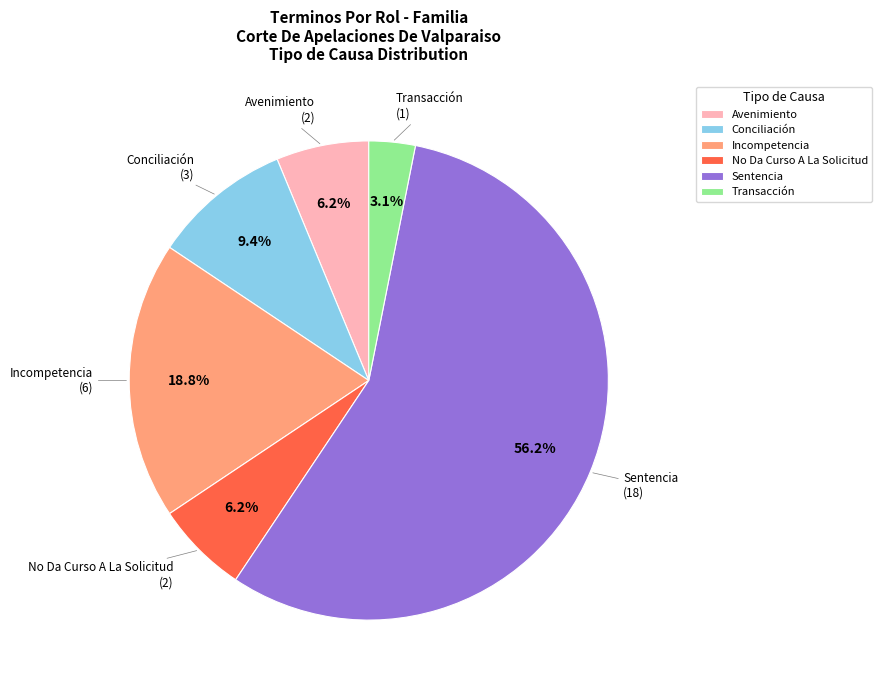

True or false: Conciliación accounts for 9% of the total.

True